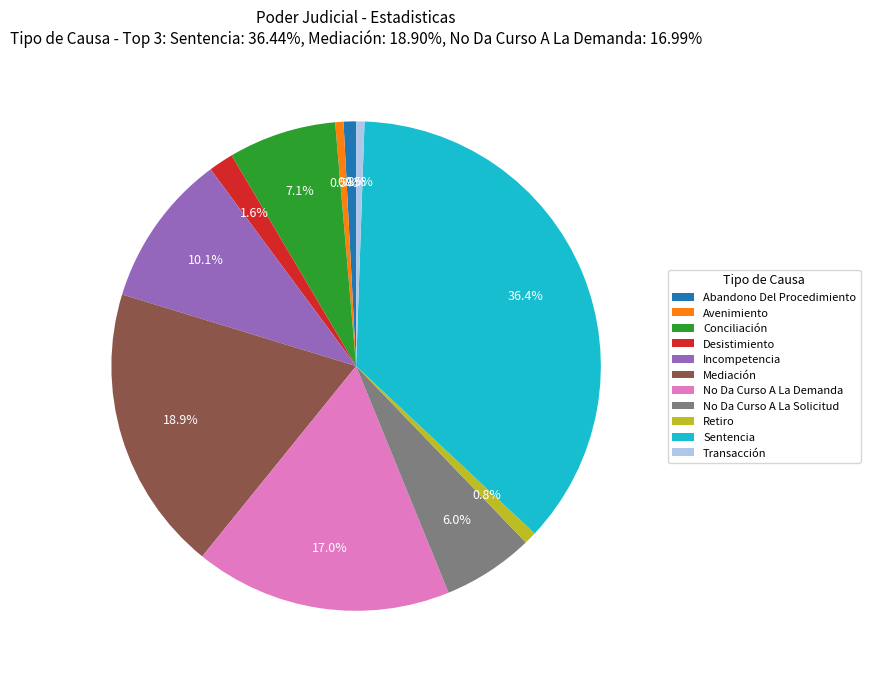

Combined, do Abandono Del Procedimiento and Retiro account for over 50%?

No